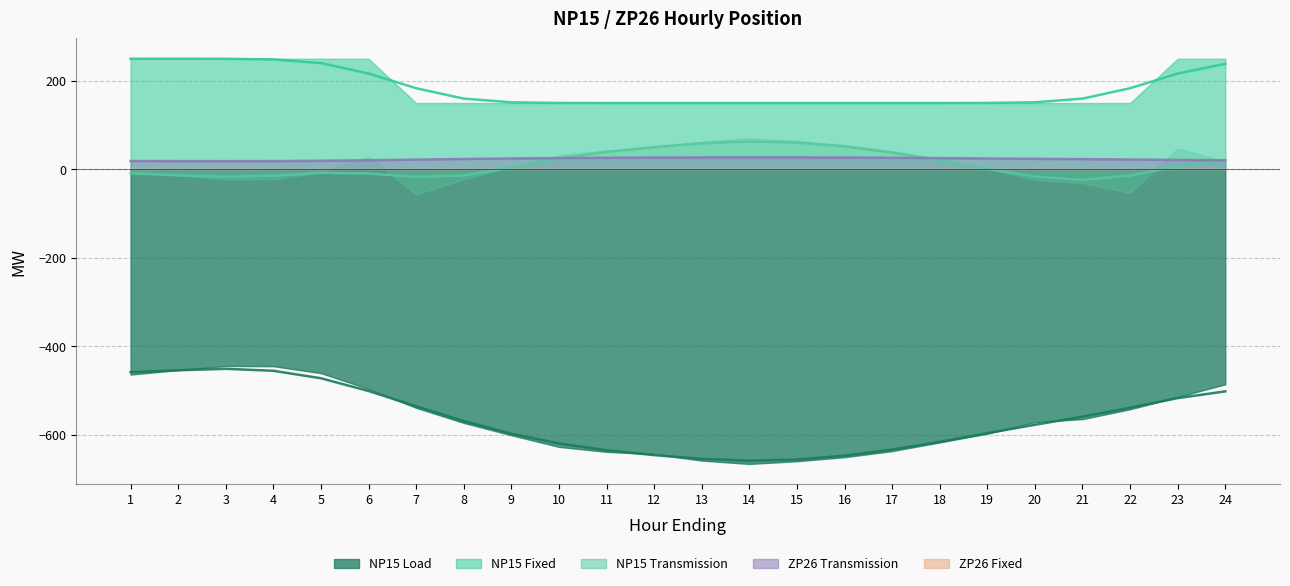

Read the NP15 Load value at 6.

-495.9